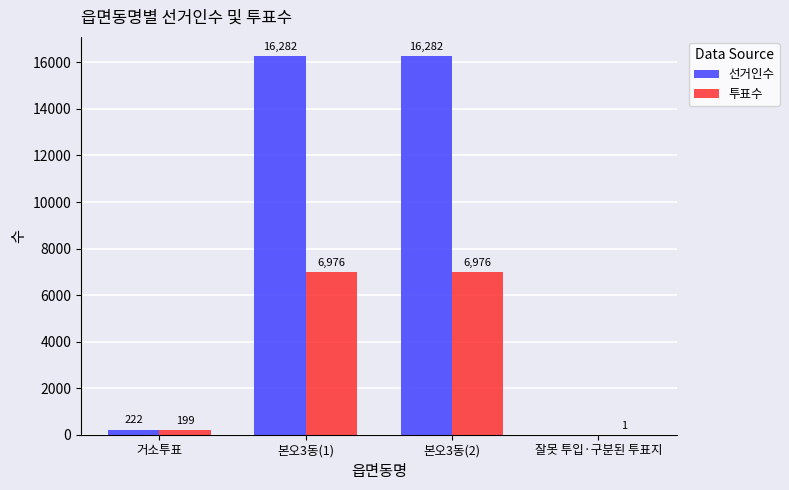

Reading left to right, extract all data points from this chart.

선거인수: 거소투표=222	본오3동(1)=16282	본오3동(2)=16282	잘못 투입·구분된 투표지=0
투표수: 거소투표=199	본오3동(1)=6976	본오3동(2)=6976	잘못 투입·구분된 투표지=1